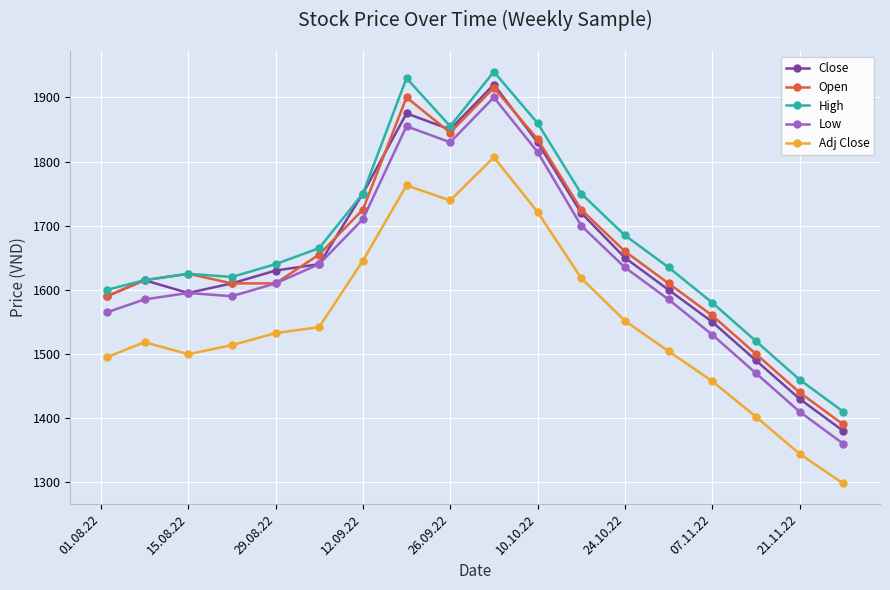

At how many categories does at least one series exceed 1783?

4